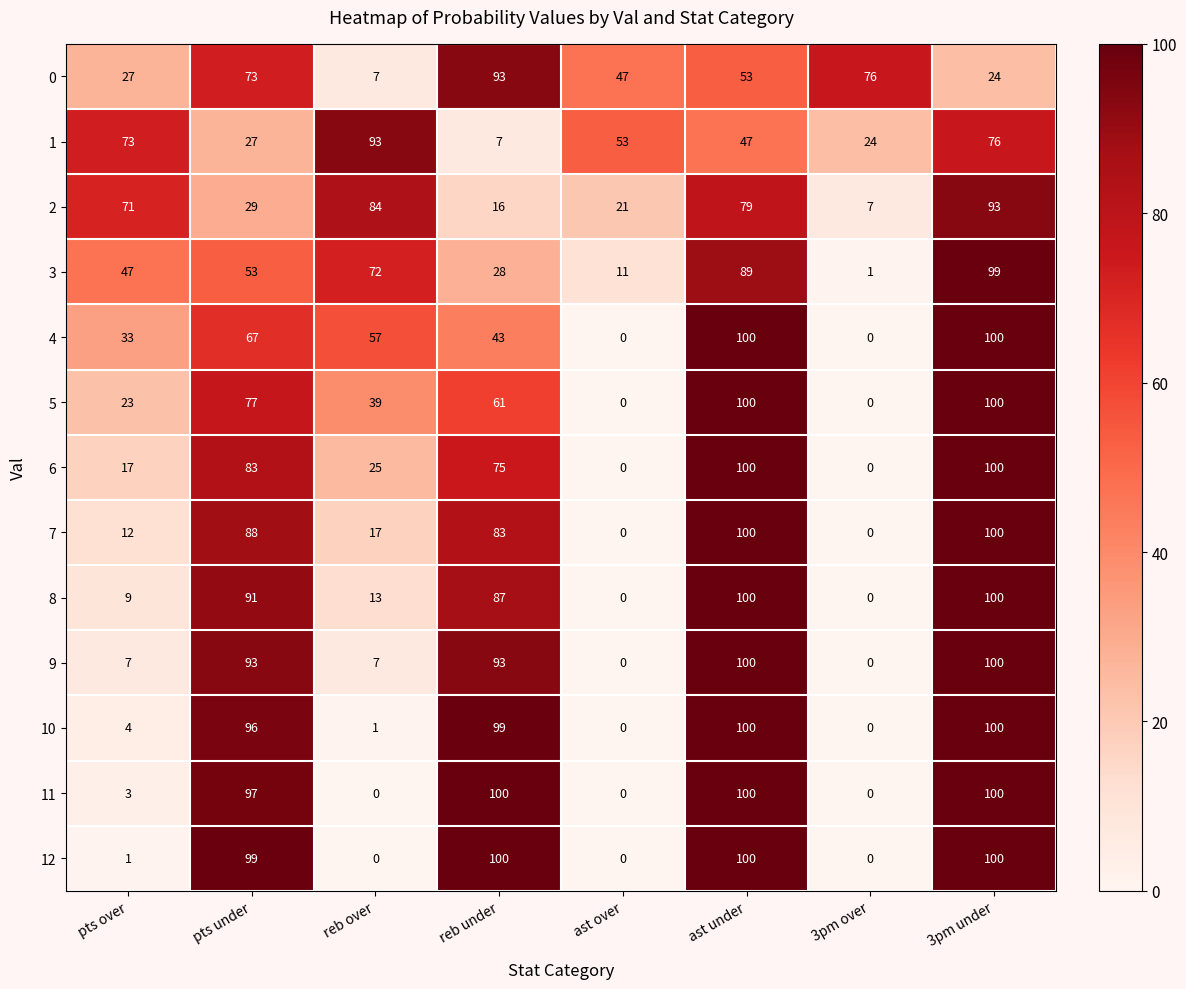

List the labels in order of 0 value, smallest first.

reb over, 3pm under, pts over, ast over, ast under, pts under, 3pm over, reb under